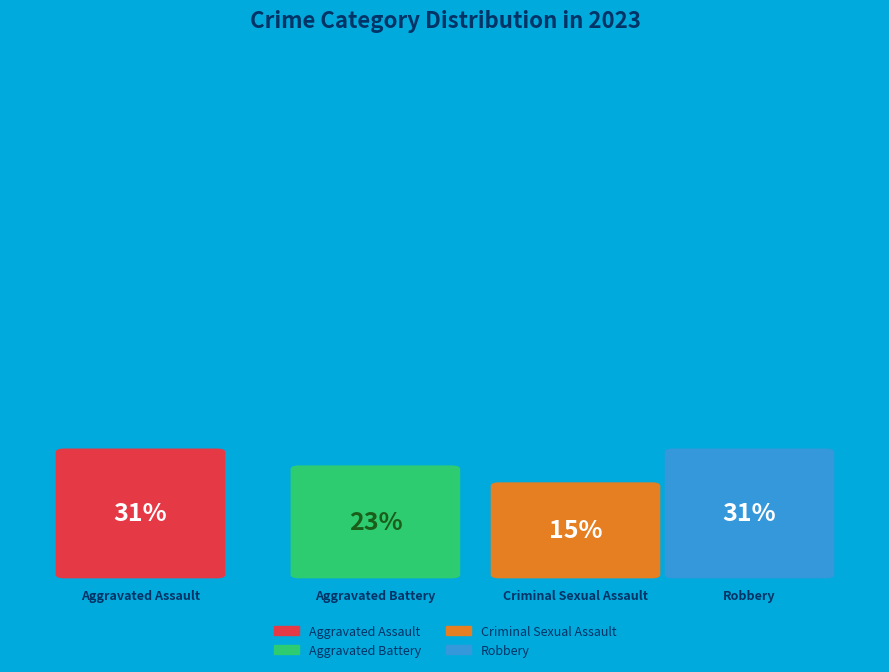

To the nearest percent, what is the average slice percentage?

25%